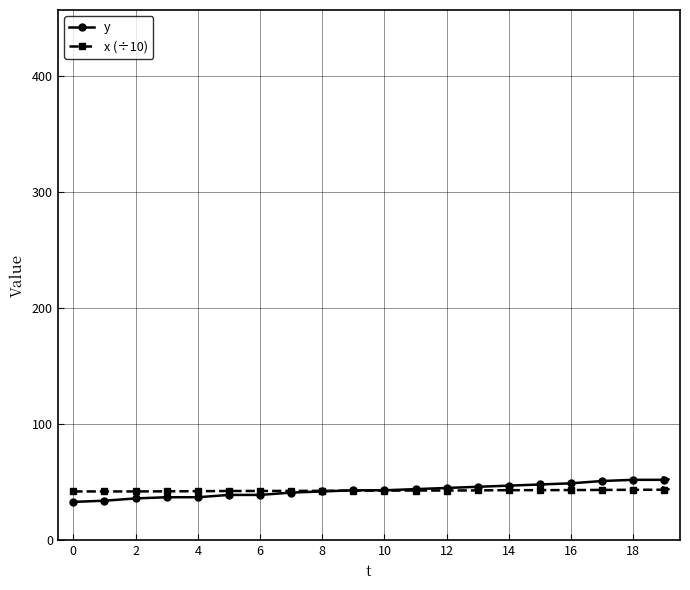

How many intersections are there between x (÷10) and y?

1